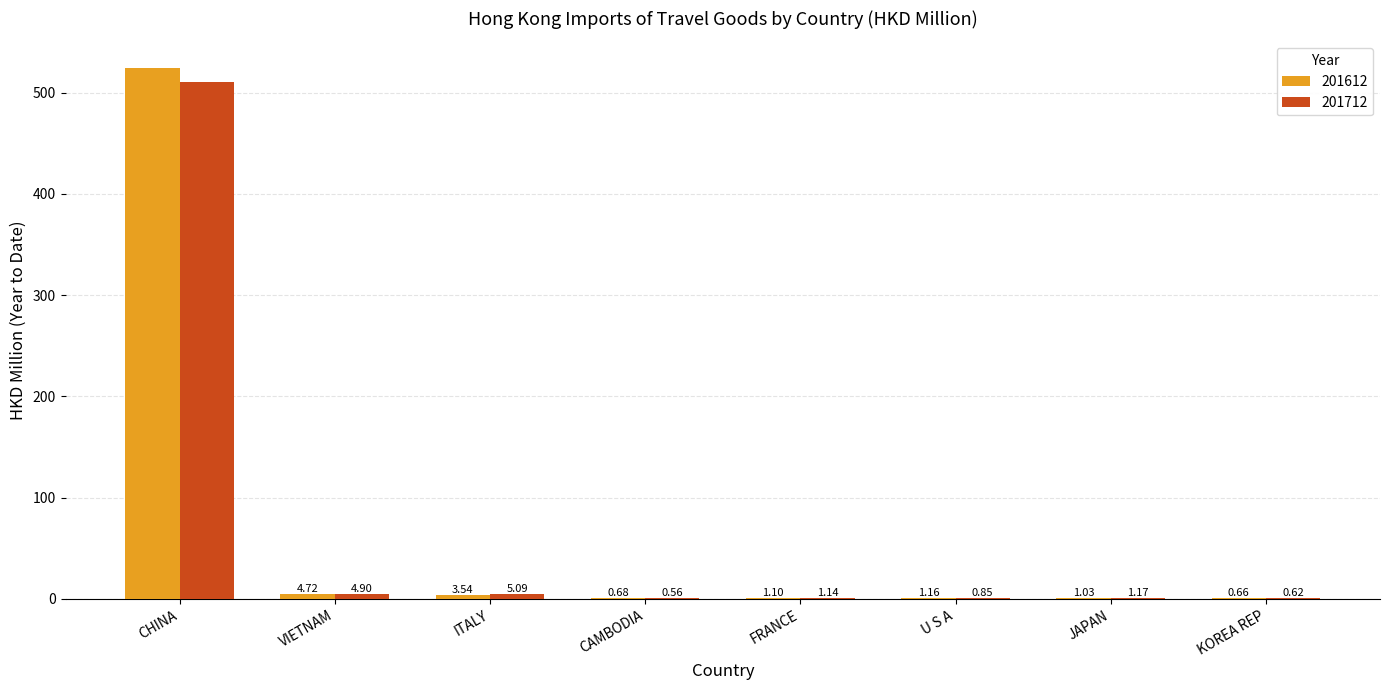

Where is 201712 nearest to the value 255?

ITALY